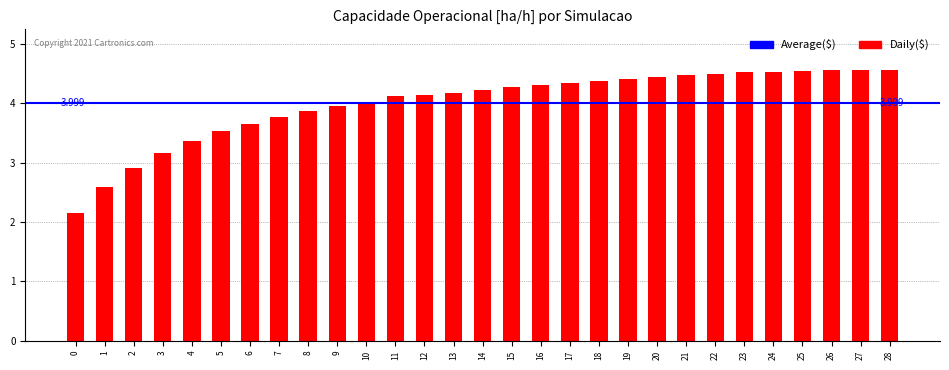

What is the value of the 21st bar from the left?

4.4